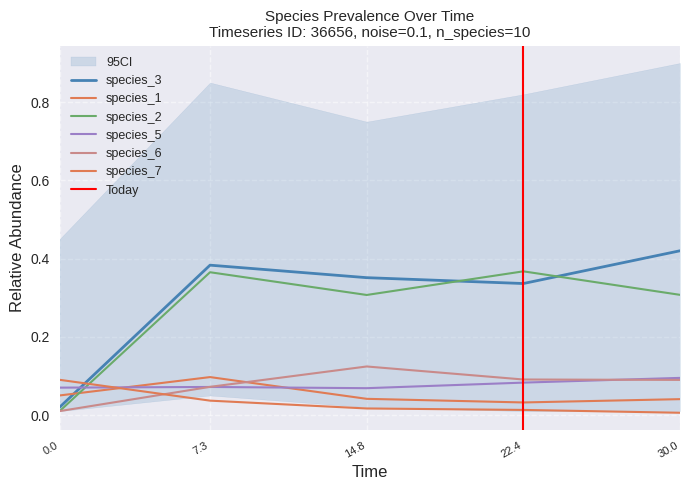

True or false: species_3 and species_6 cross at least once.

False